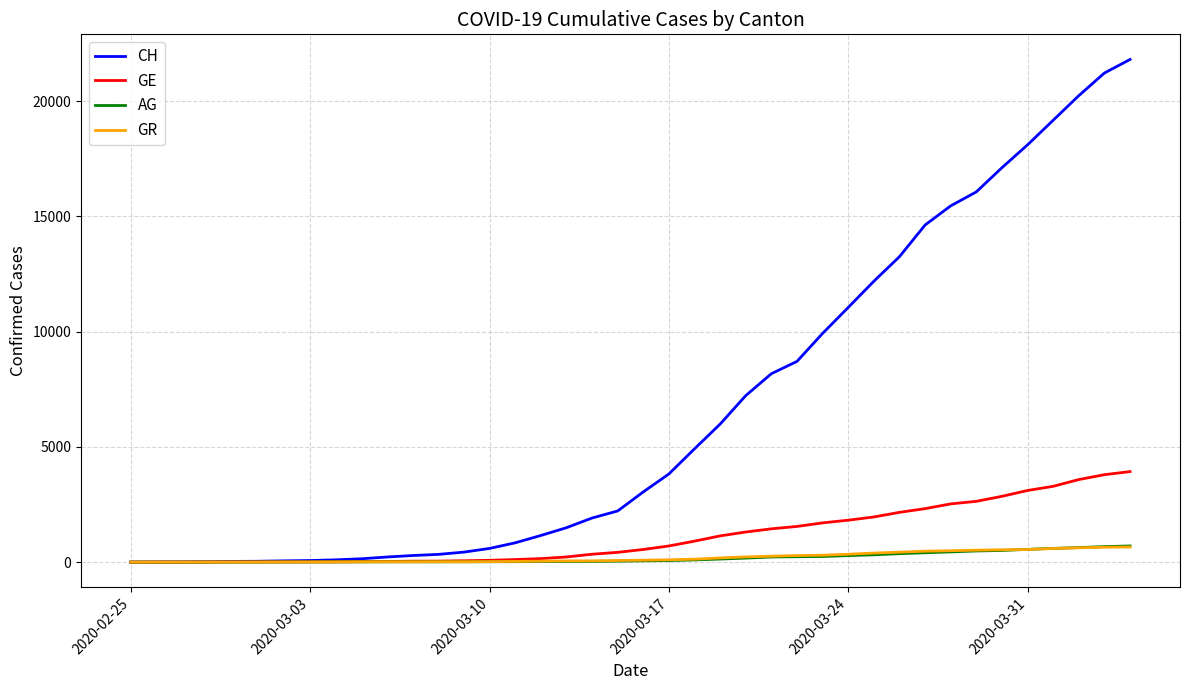

What is the maximum value for CH?

21806